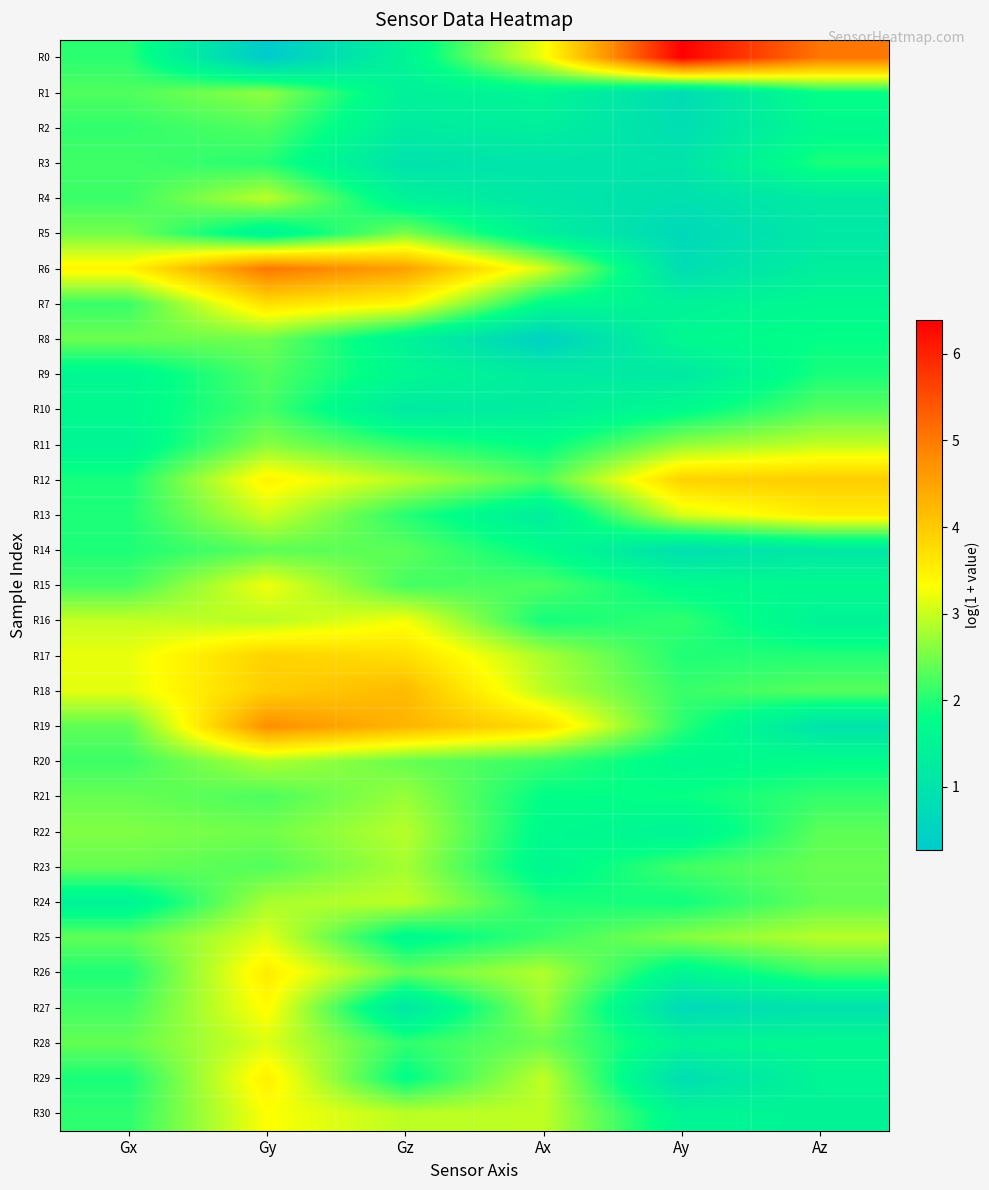

At how many categories does at least one series exceed 1?

6